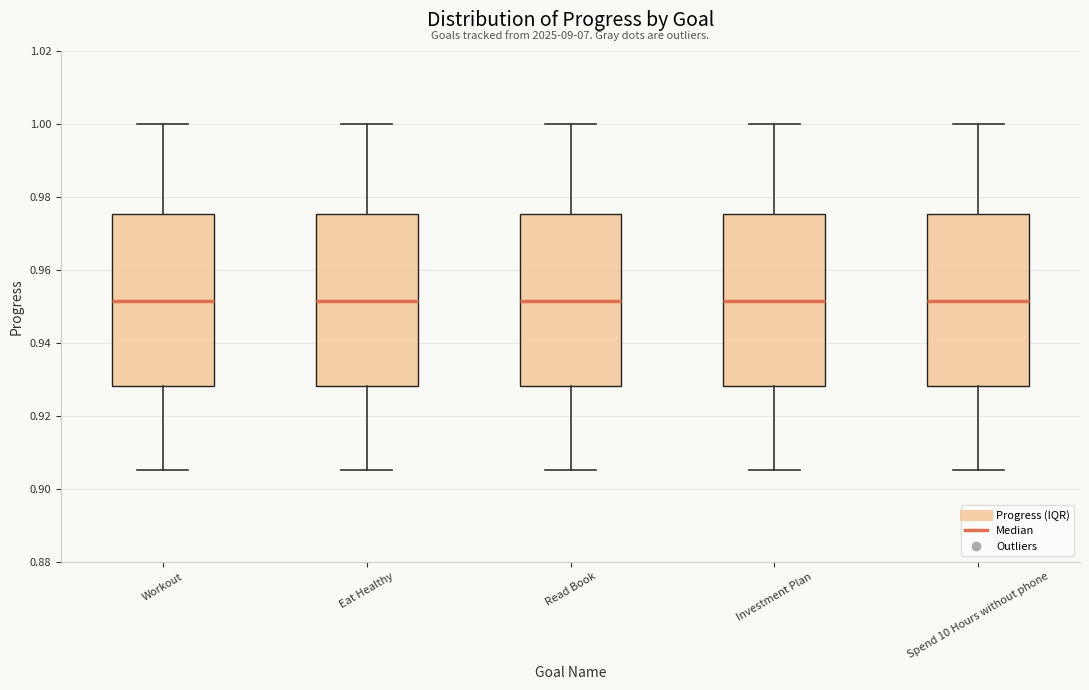

Reading left to right, transcribe this box plot: for each box, give where its median line is, the range the box spans, and where its two whiskers end, as read against the y-axis. The values are not printed on the chart, so give them approximately, as read against the axis.

Workout: median 0.952, box 0.928 to 0.976, whiskers 0.906 to 1.000
Eat Healthy: median 0.952, box 0.928 to 0.976, whiskers 0.906 to 1.000
Read Book: median 0.952, box 0.928 to 0.976, whiskers 0.906 to 1.000
Investment Plan: median 0.952, box 0.928 to 0.976, whiskers 0.906 to 1.000
Spend 10 Hours without phone: median 0.952, box 0.928 to 0.976, whiskers 0.906 to 1.000